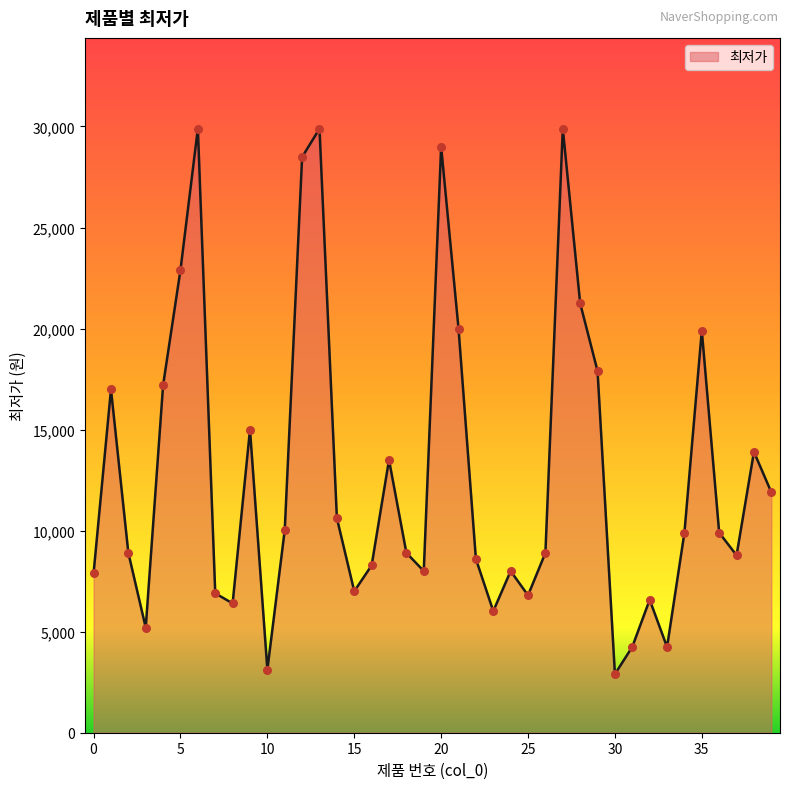

What is the difference between the maximum and minimum values?

27000